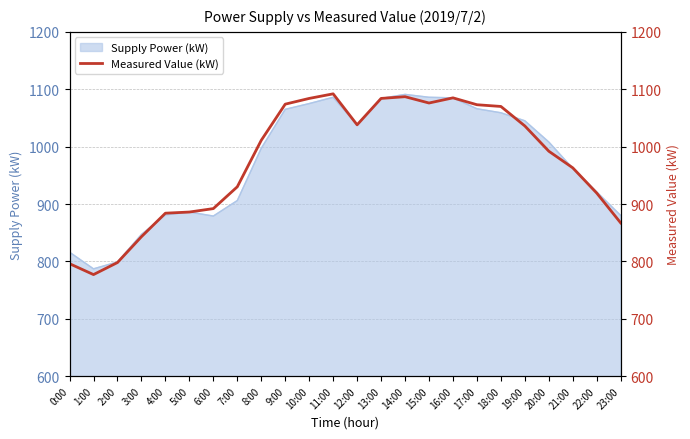

Which category has the highest value across all series?

11:00